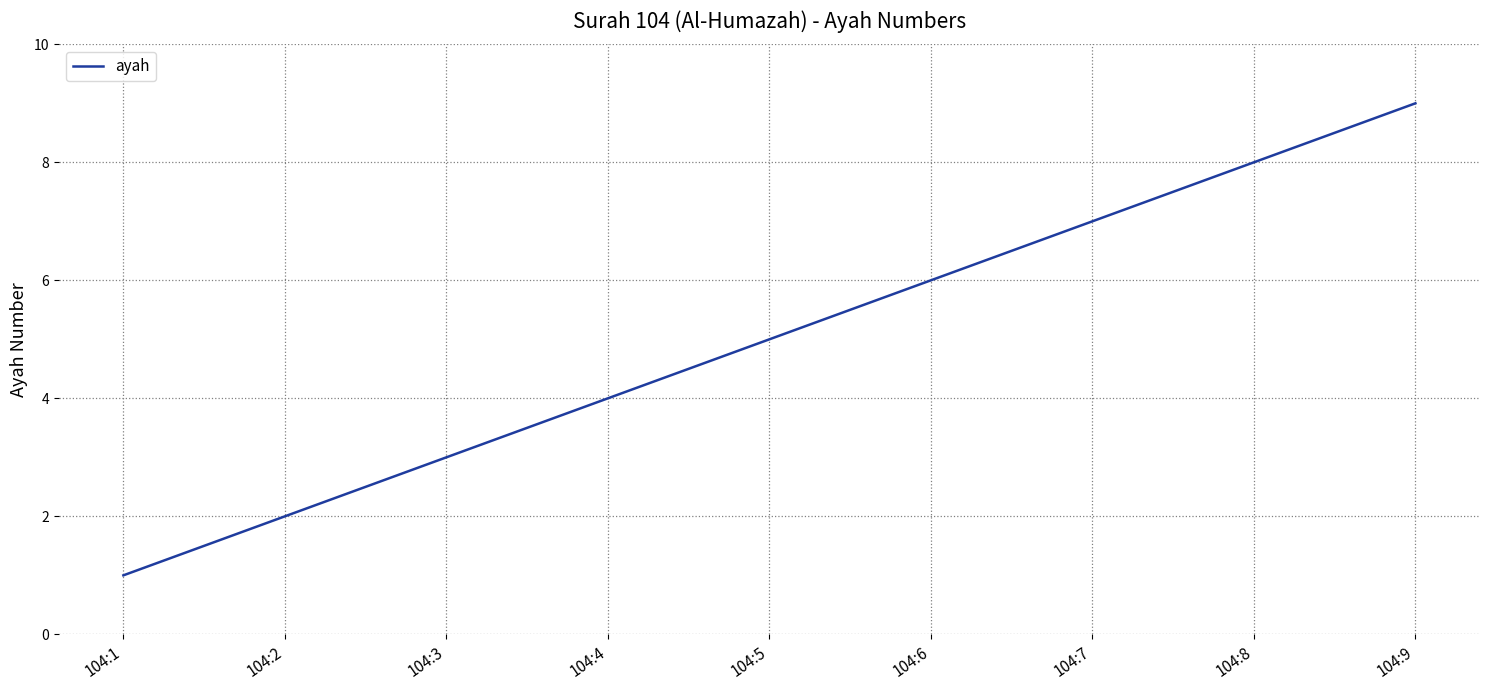

True or false: the data shows 6 at 104:6.

True